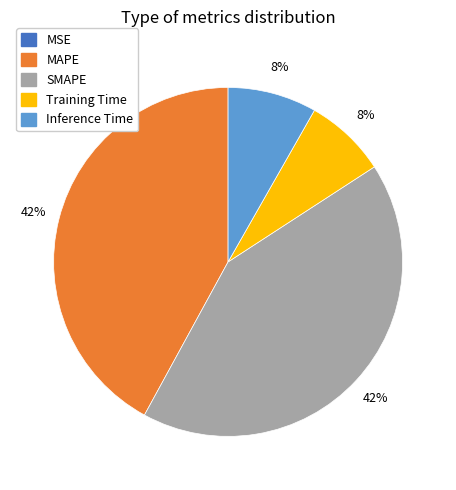

The Training Time slice represents 8% of the pie. True or false?

True